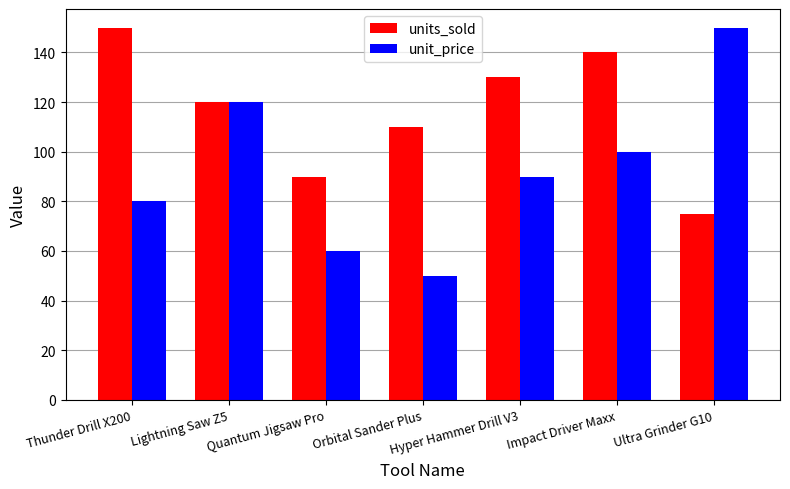

Reading right to left, list all the values displayed in this chart.

units_sold: 75	140	130	110	90	120	150
unit_price: 150	100	90	50	60	120	80